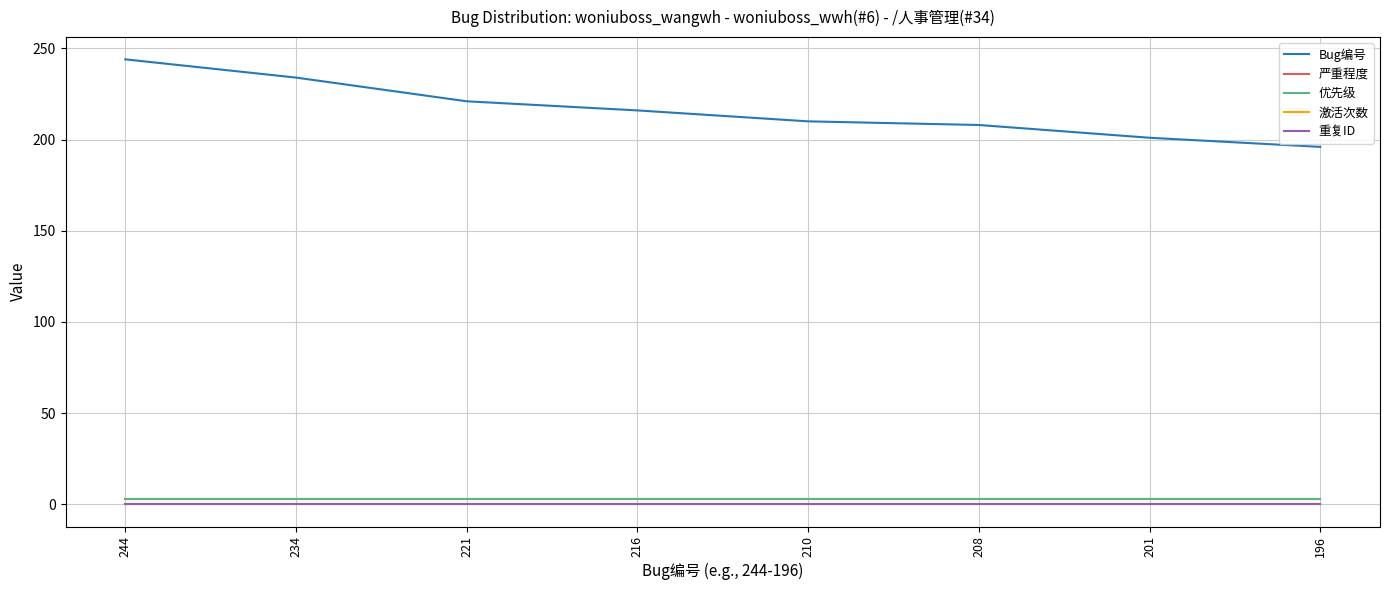

Is it true that 严重程度 equals 3 at 221?

True